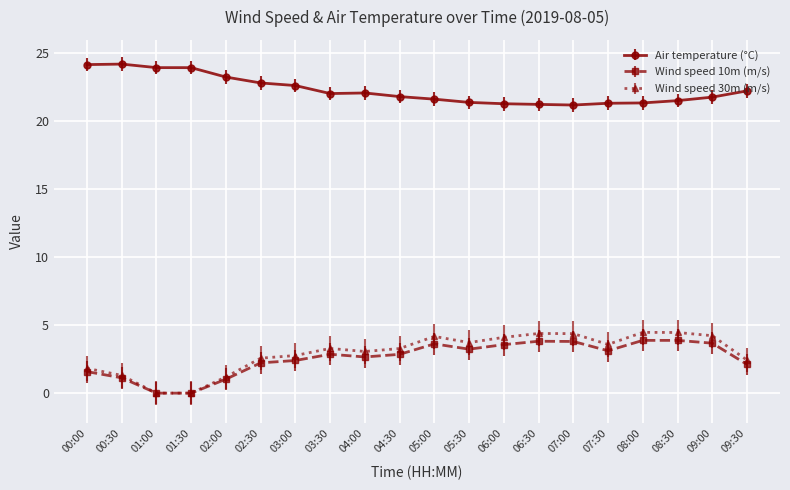

Read the Wind speed 10m (m/s) value at 03:00.

2.4